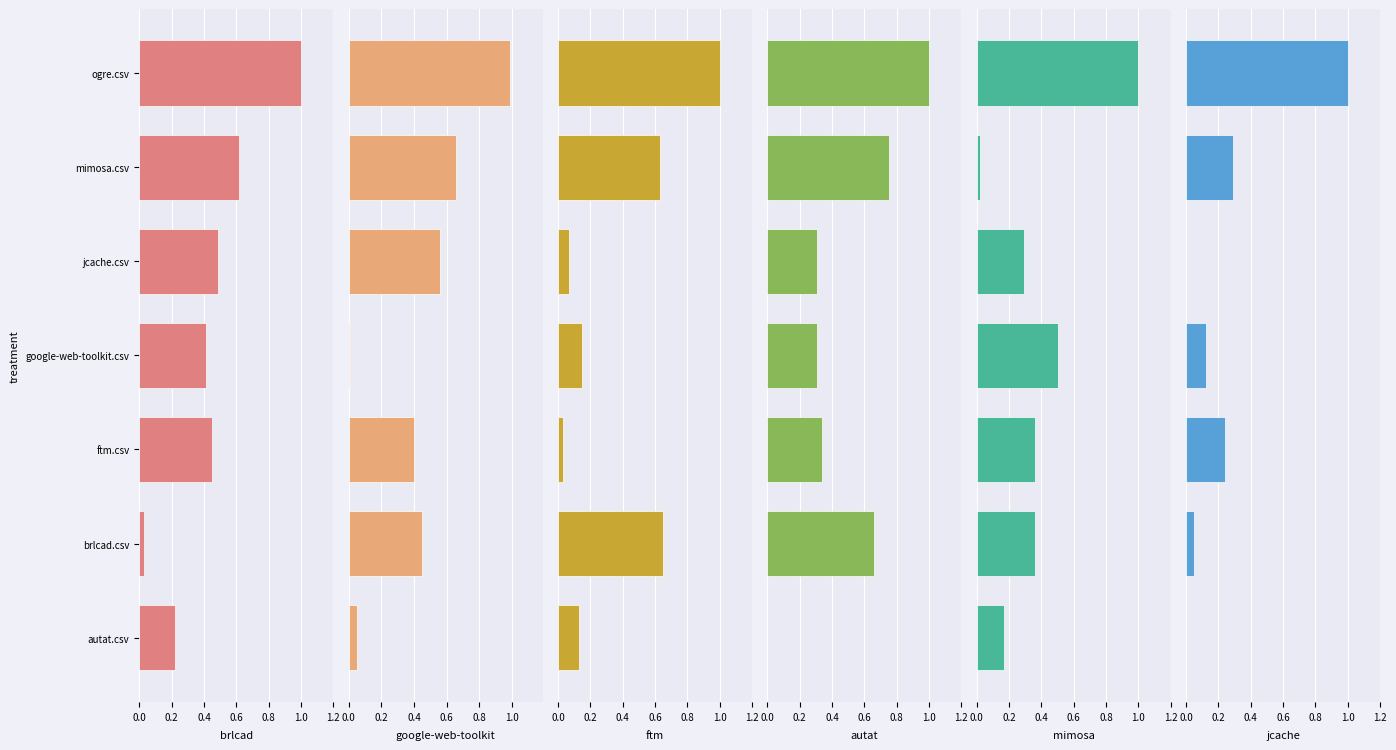

What is the sum of all google-web-toolkit.csv values?

3.1